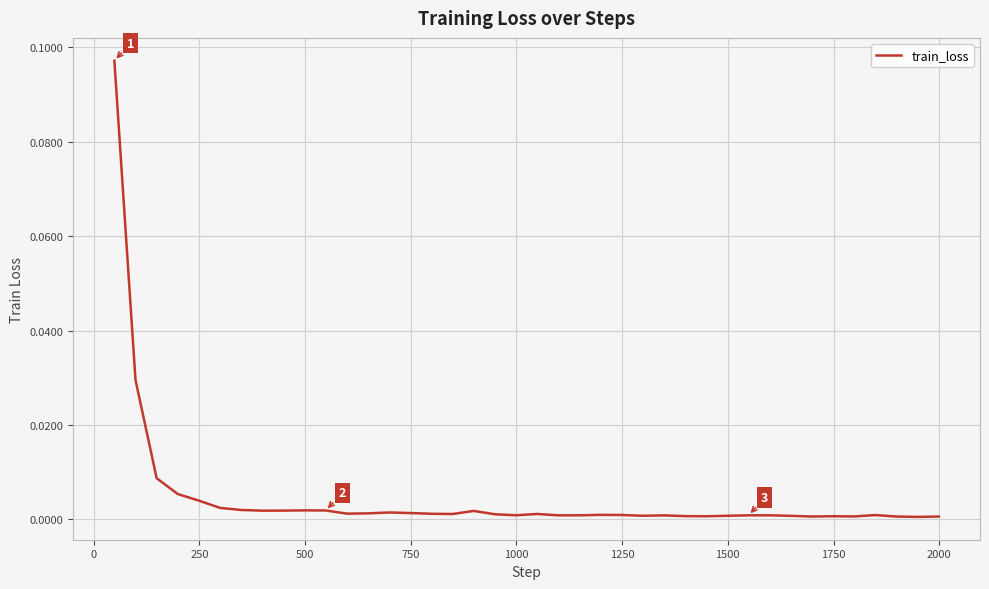

What is the difference between the maximum and minimum values?

0.1